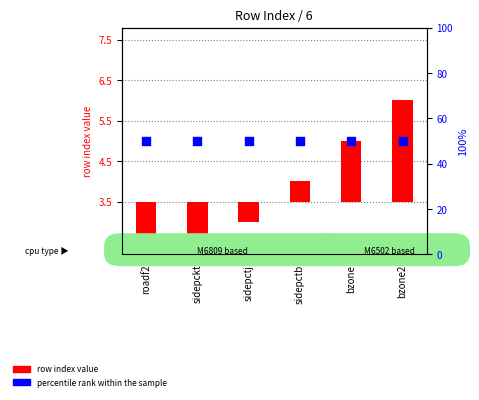

Which series contains the lowest Y value?

row index value